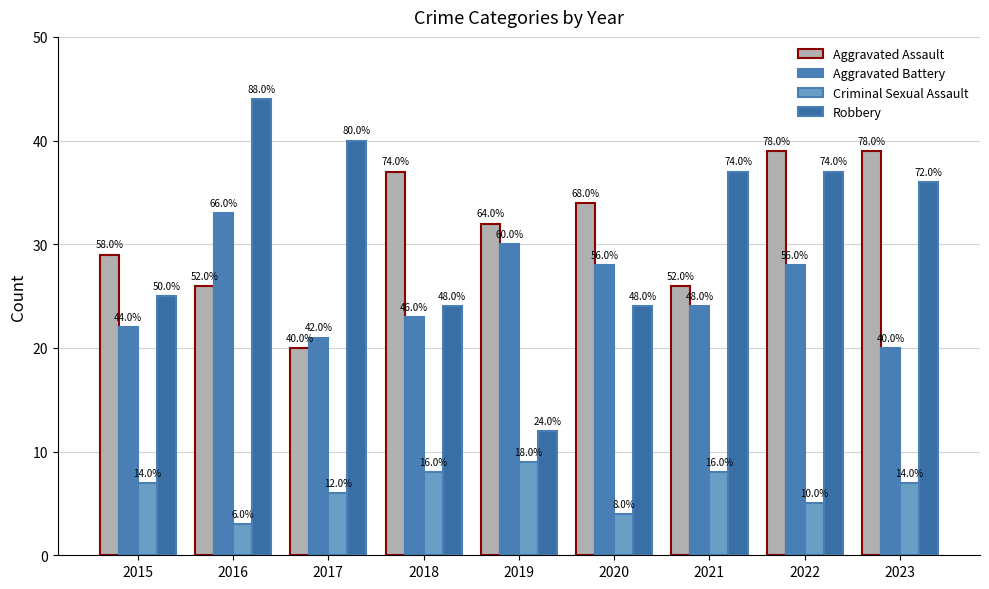

What are all the series names shown in the legend?

Aggravated Assault, Aggravated Battery, Criminal Sexual Assault, Robbery